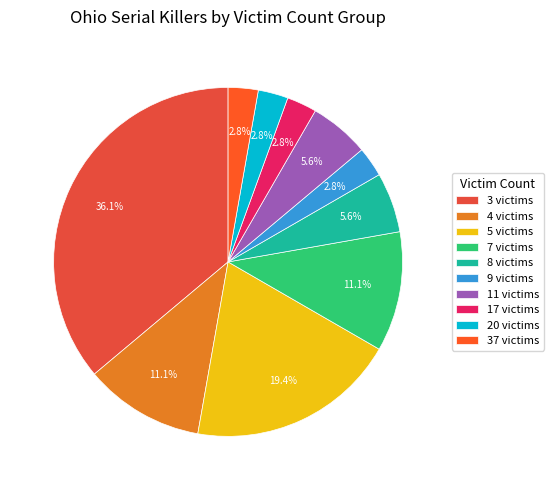

How much of the chart is everything except 3 victims?

63.9%